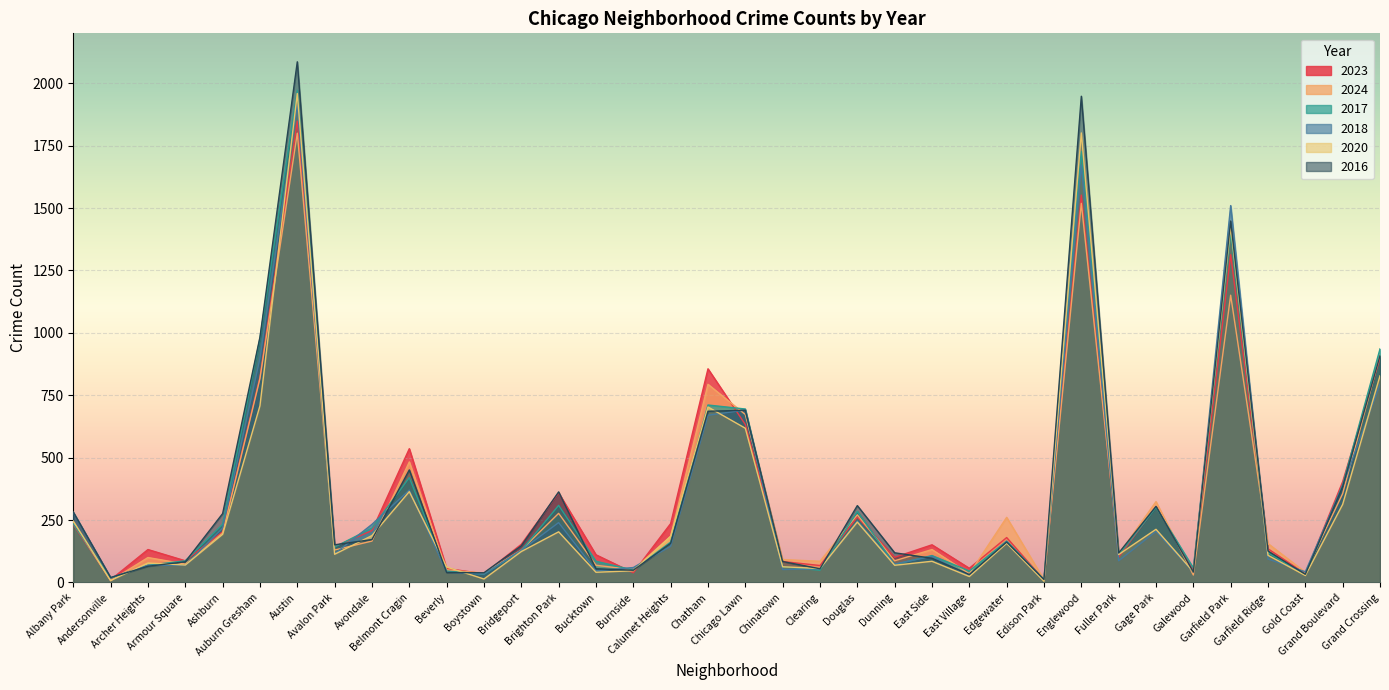

How many lines are shown in the chart?

6